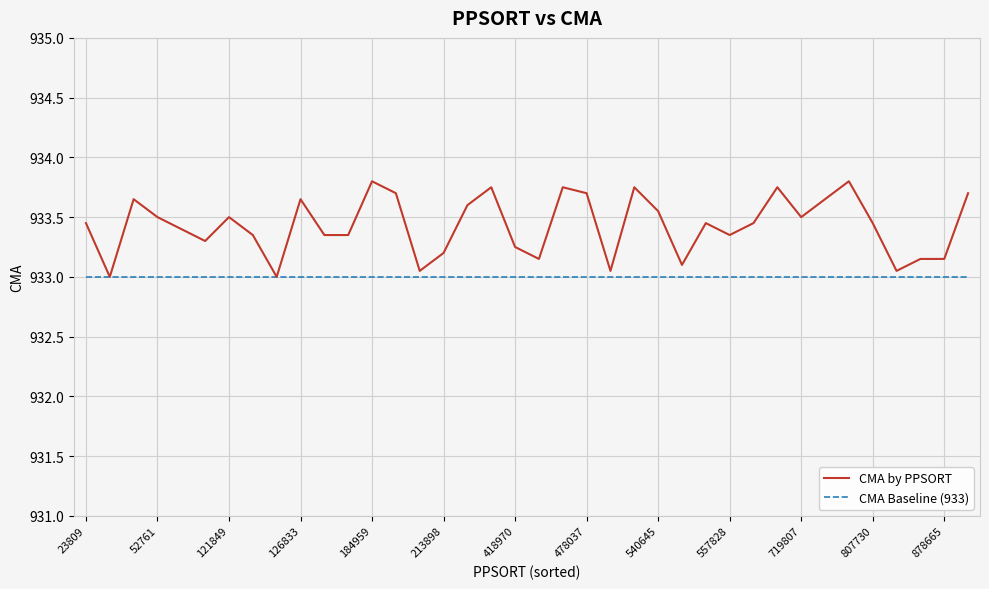

Which series has the largest total across all categories?

CMA by PPSORT